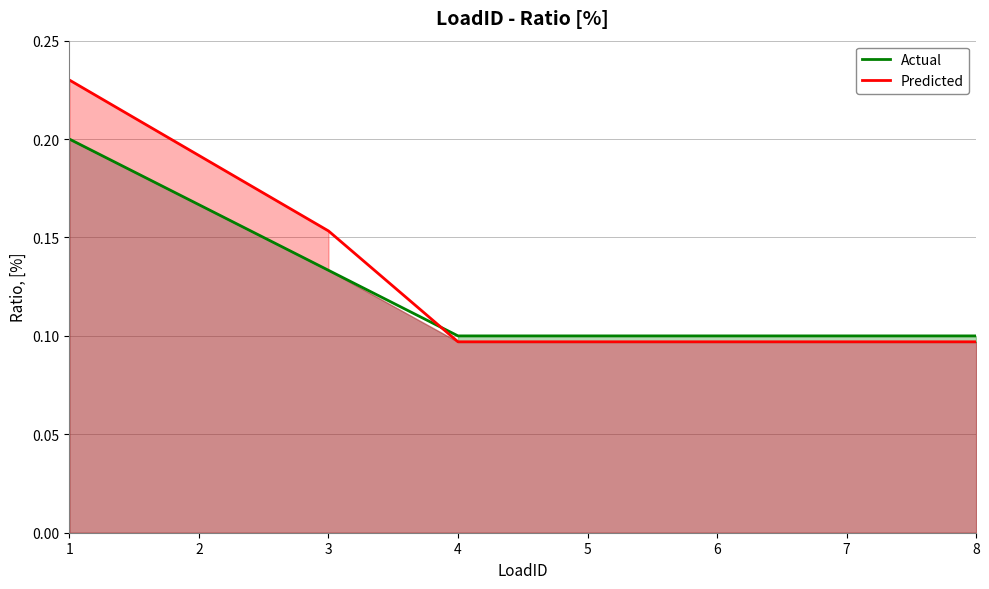

At how many categories does at least one series exceed 0?

8